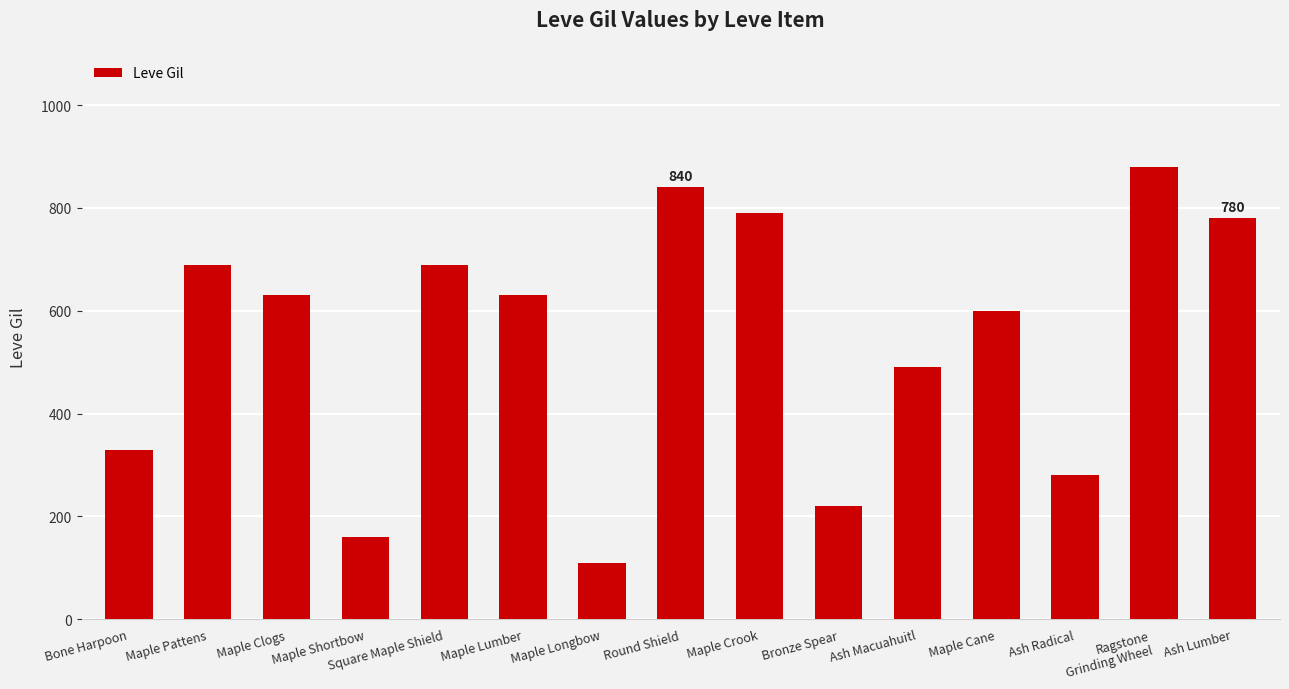

Is it true that the value at Maple Longbow is 110?

True